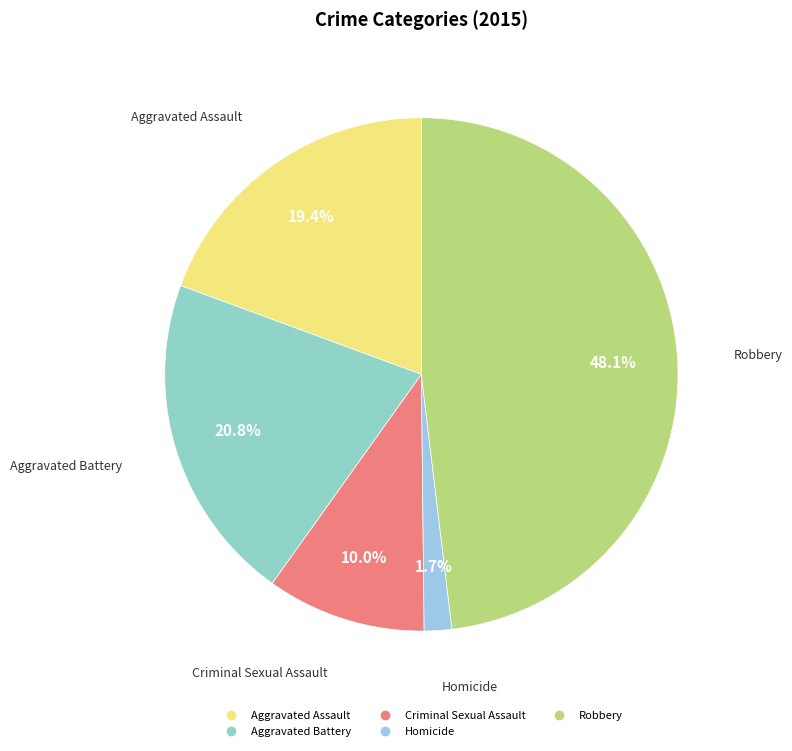

To the nearest percent, what percentage of the pie is Homicide?

2%